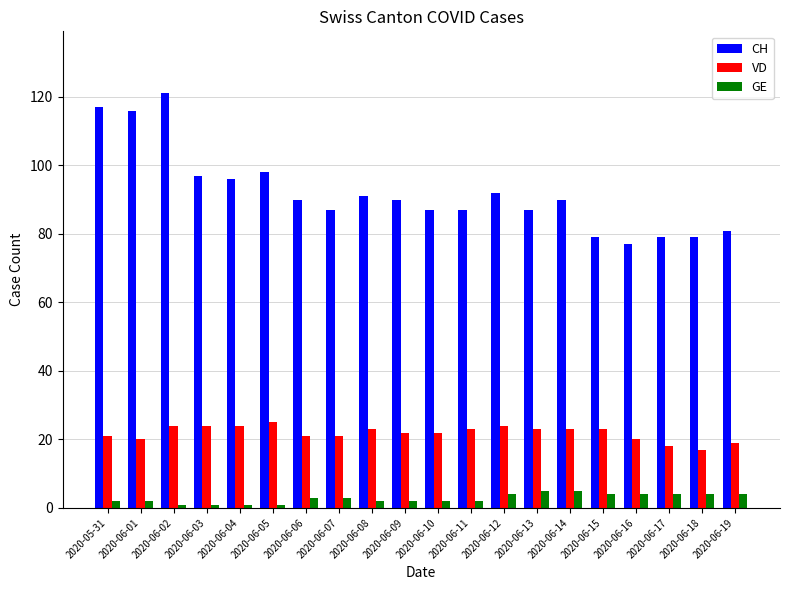

What is the approximate value of VD at 2020-06-15?

23